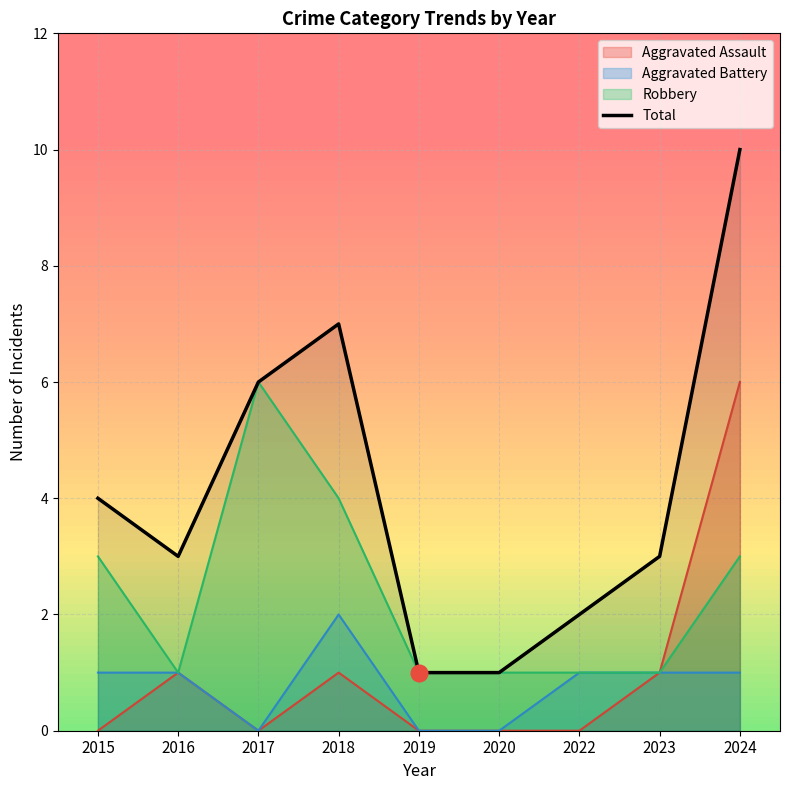

How many points are lower than both their immediate neighbors (excluding endpoints)?

1